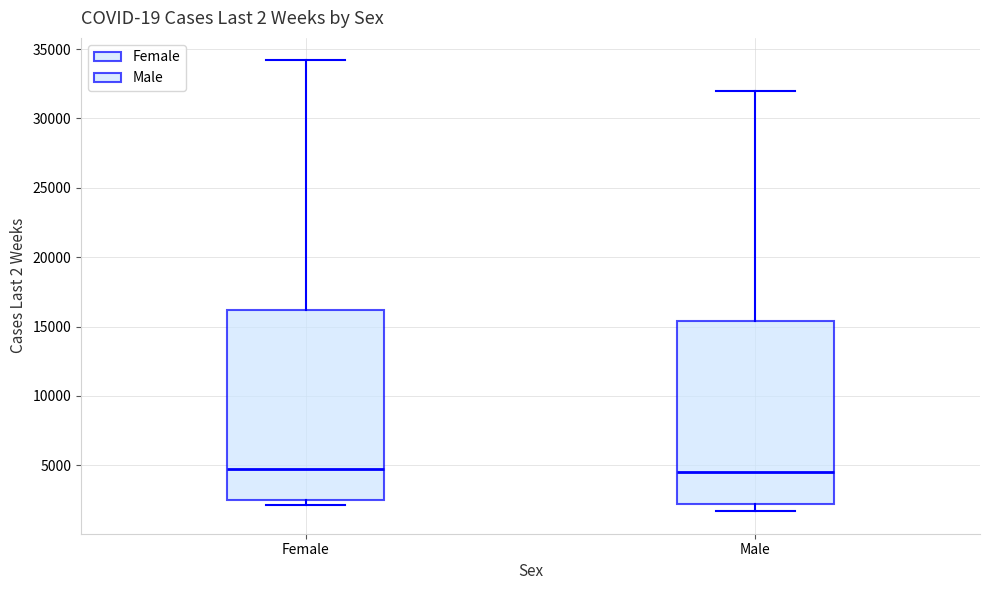

Reading left to right, transcribe this box plot: for each box, give where its median line is, the range the box spans, and where its two whiskers end, as read against the y-axis. The values are not printed on the chart, so give them approximately, as read against the axis.

Female: median 4500, box 2500 to 16000, whiskers 2000 to 34000
Male: median 4500, box 2000 to 15500, whiskers 1500 to 32000